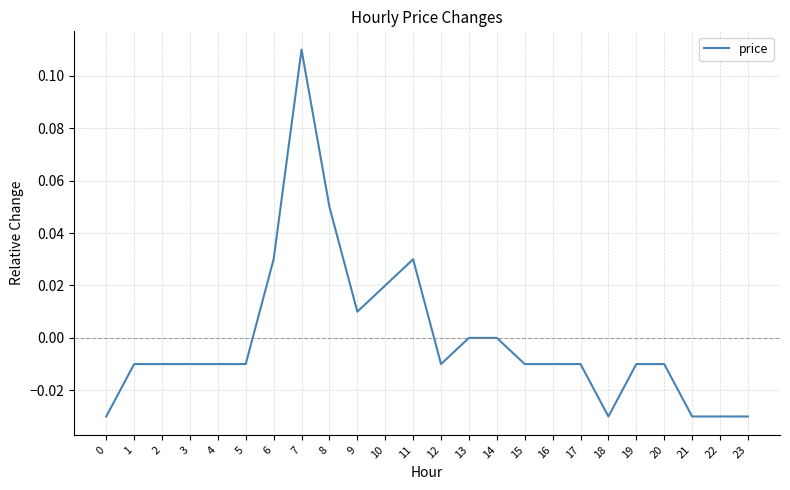

Which has a higher value, 12 or 14?

14